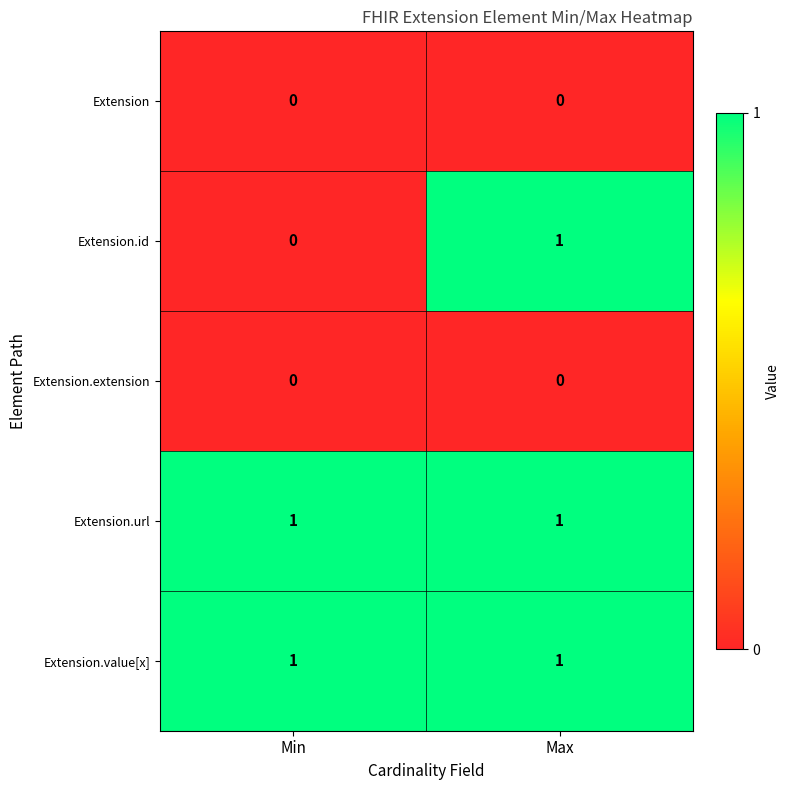

Which series has the widest spread of values?

Extension.id